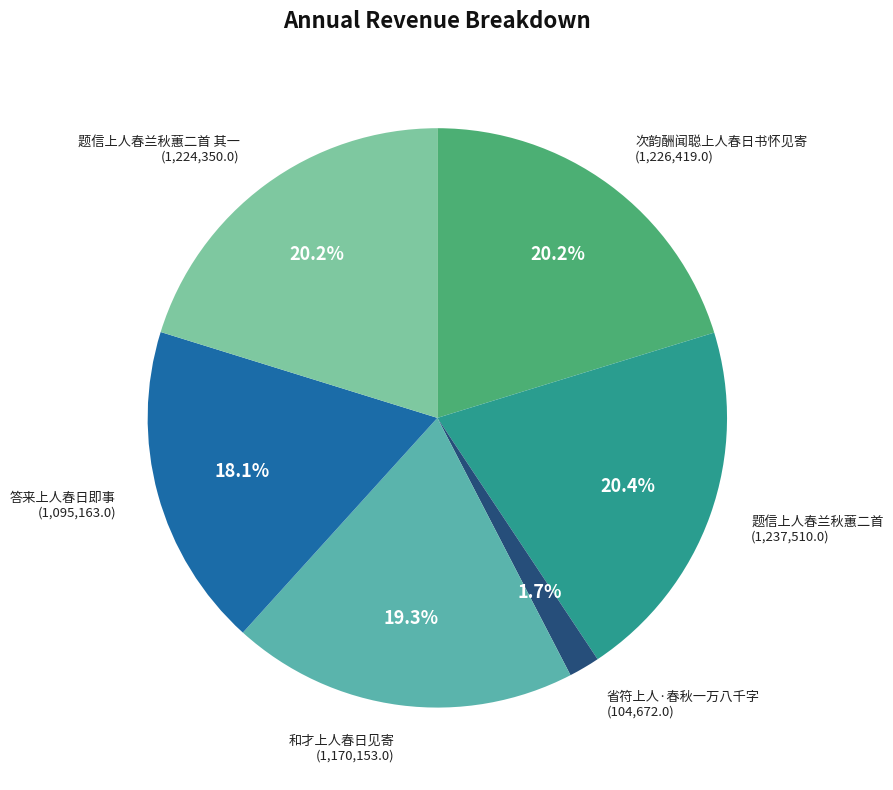

Is 次韵酬闻聪上人春日书怀见寄 the majority of the pie?

No